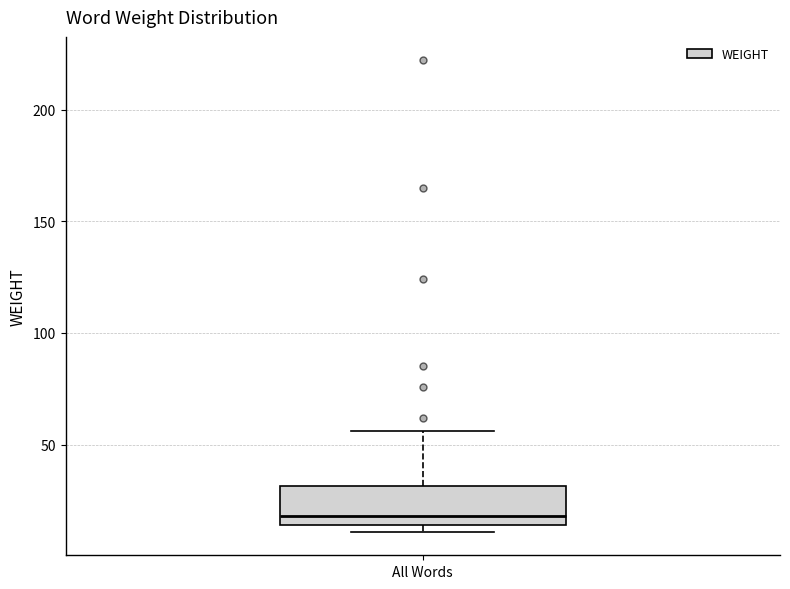

Transcribe this box plot: give where the median line is, the range the box spans, and where the two whiskers end, as read against the y-axis. The values are not printed on the chart, so give them approximately, as read against the axis.

median 20, box 15 to 30, whiskers 10 to 55